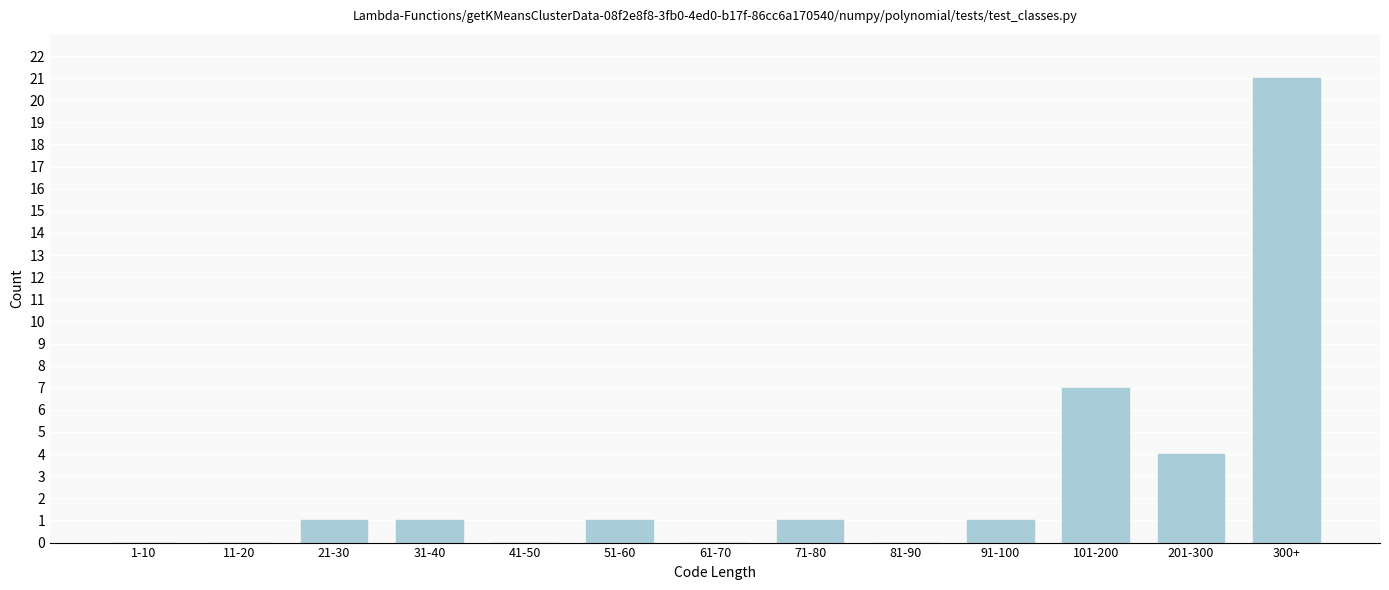

Reading left to right, extract all data points from this chart.

1-10=0	11-20=0	21-30=1	31-40=1	41-50=0	51-60=1	61-70=0	71-80=1	81-90=0	91-100=1	101-200=7	201-300=4	300+=21